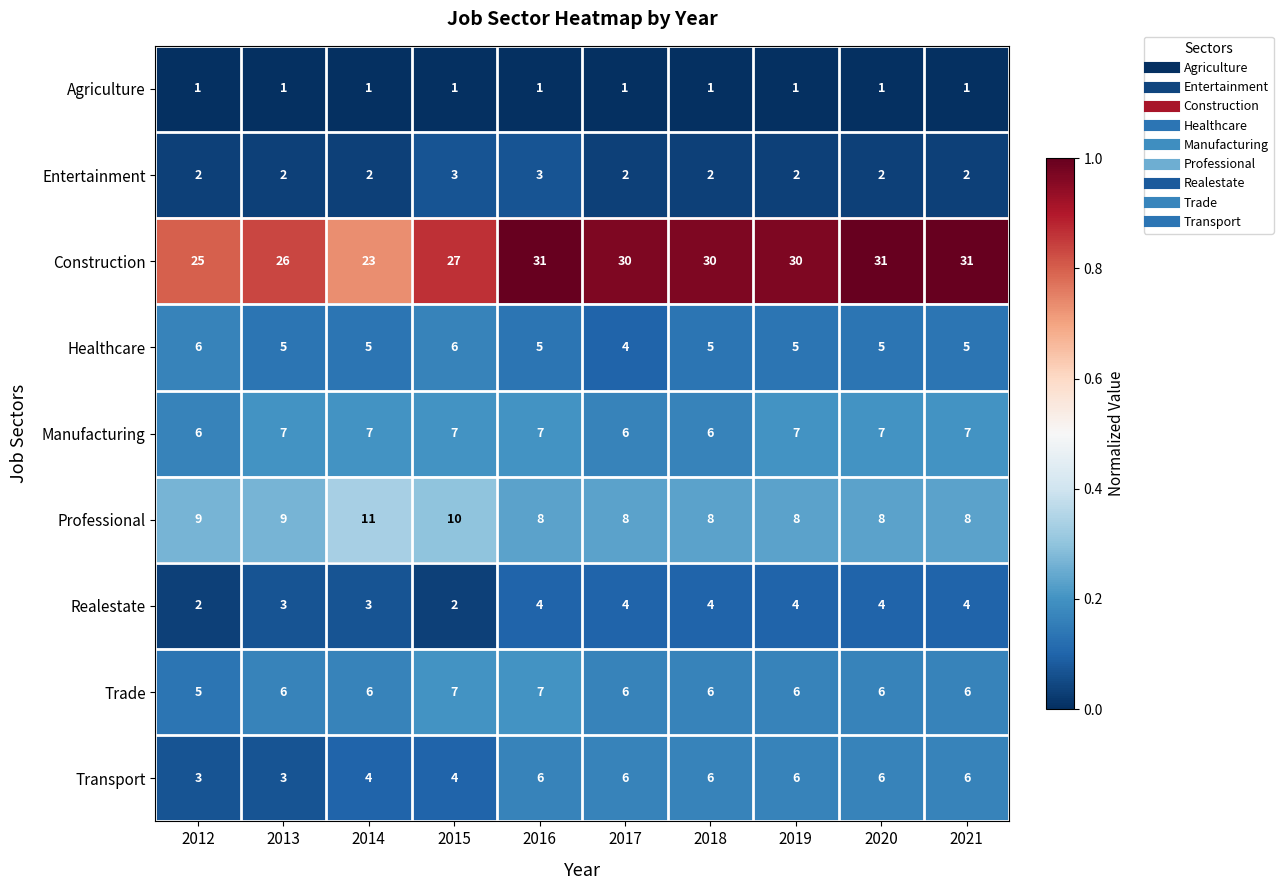

What is the total value across all series at 2015?

67